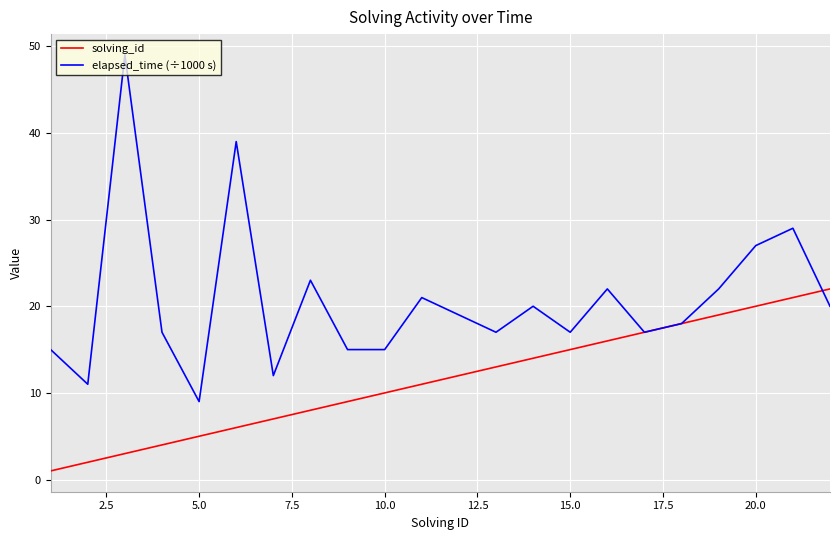

True or false: solving_id has more than 1 interior local peaks.

False